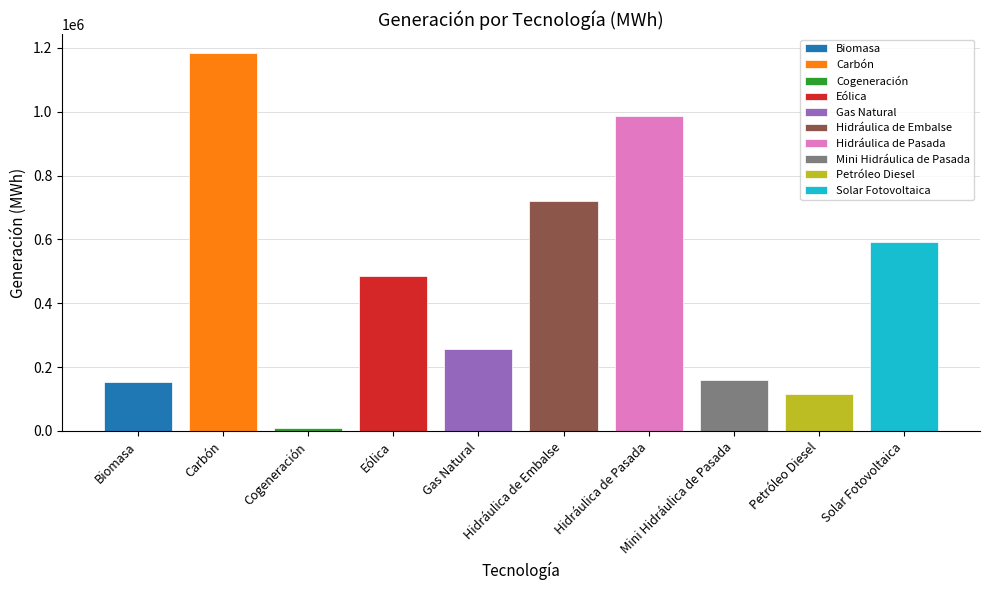

Is it true that the value at Biomasa is 154915.2?

True